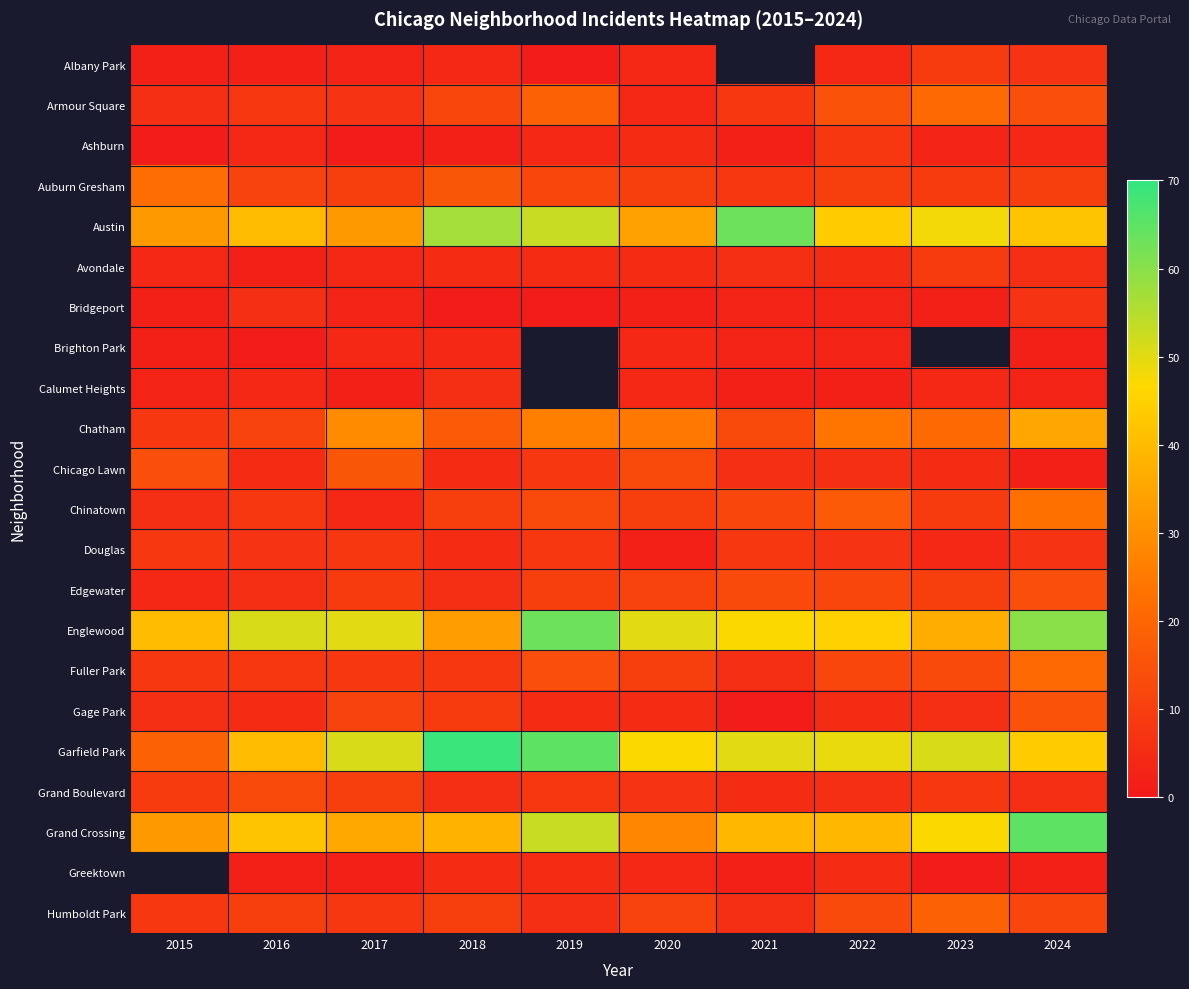

The value of Armour Square at 2019 is 19.0. True or false?

True